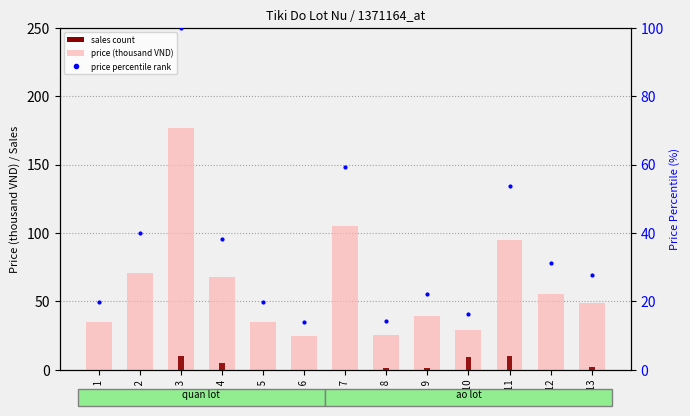

The value of sales count at idx 8 is 1.0. True or false?

True